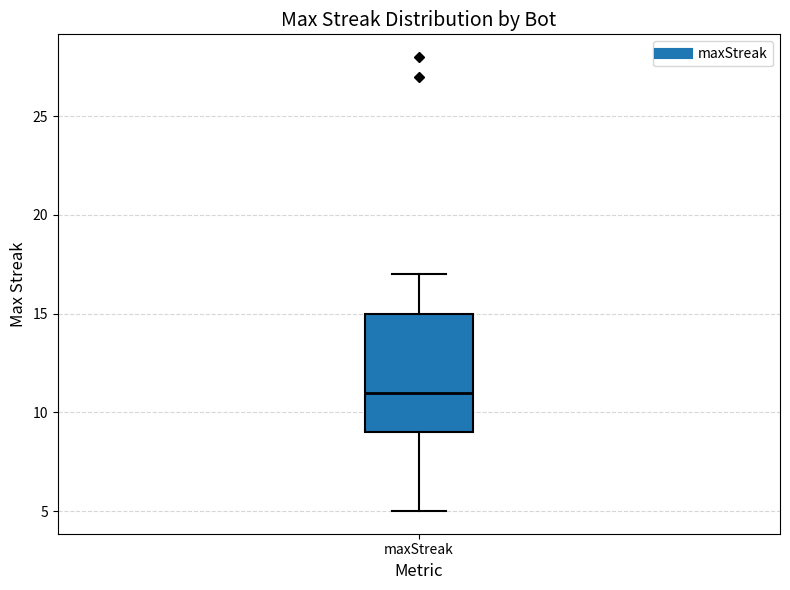

Read this box plot against the y-axis: the position of the median line, the range covered by the box, and the ends of both whiskers. The values are not printed on the chart, so give them approximately, as read against the axis.

median 11, box 9 to 15, whiskers 5 to 17